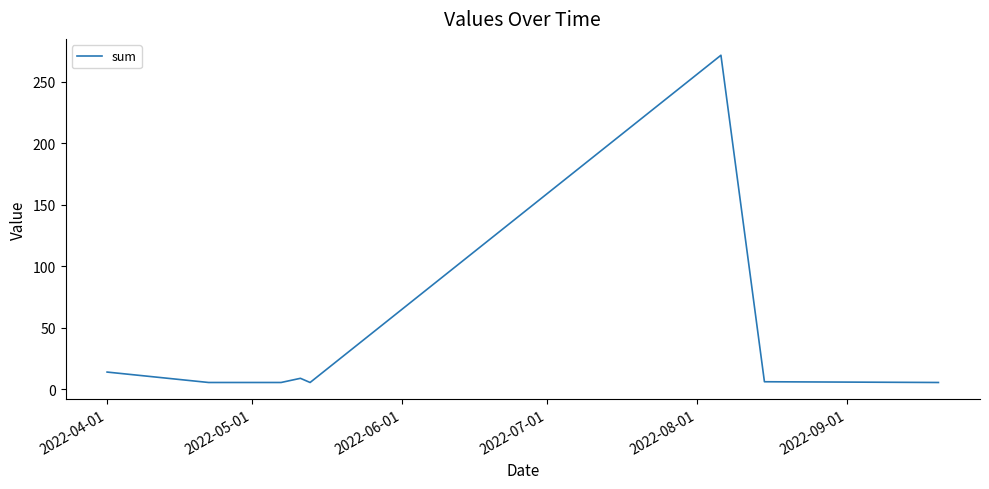

What is the difference between the maximum and minimum values?

266.0